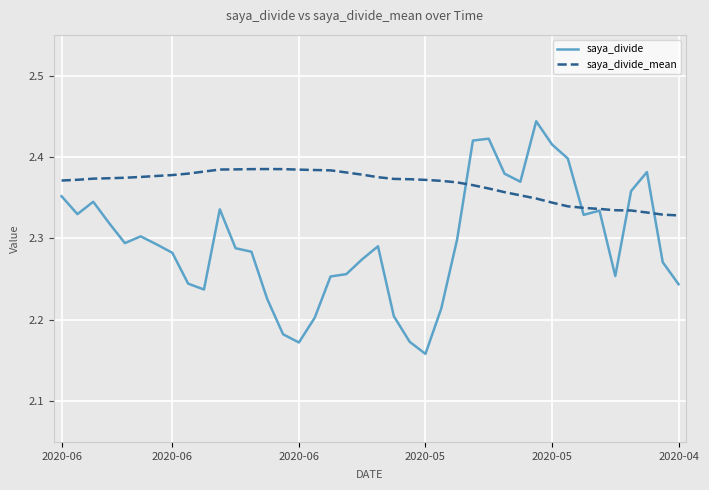

What is the sum of all saya_divide_mean values?

94.6